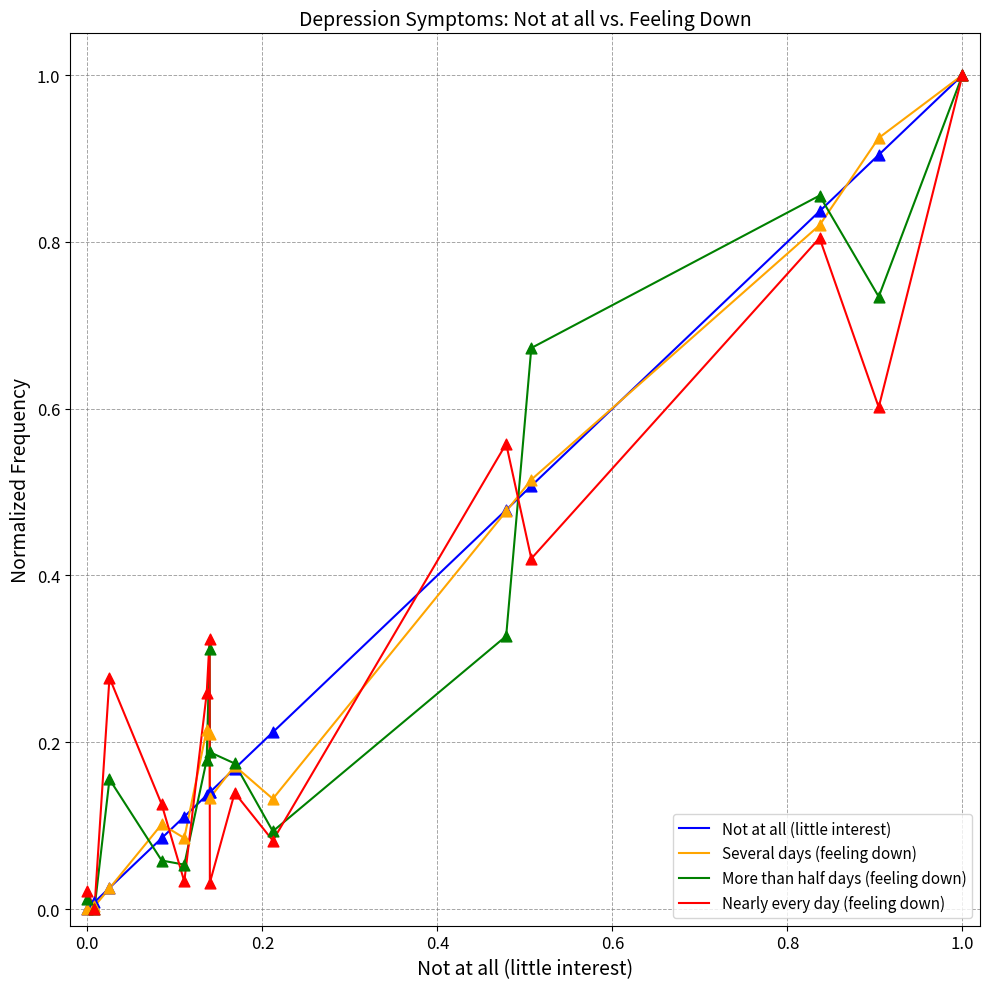

What are all the series names shown in the legend?

Not at all (little interest), Several days (feeling down), More than half days (feeling down), Nearly every day (feeling down)